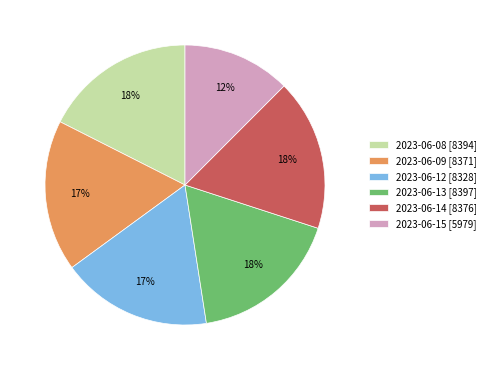

Do 2023-06-08 [8394] and 2023-06-12 [8328] together represent more than half of the pie?

No